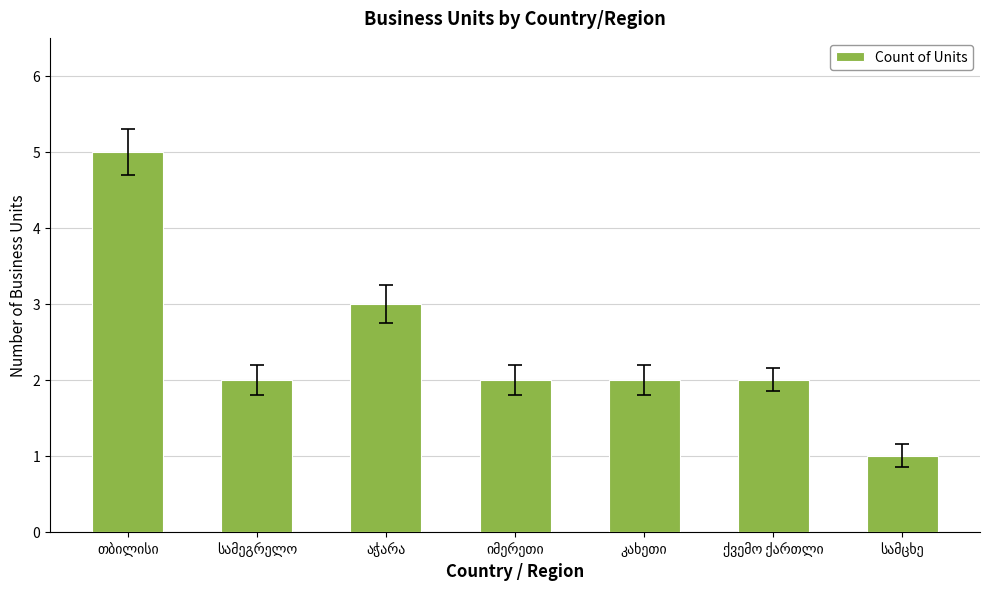

What is the sum of all values?

17